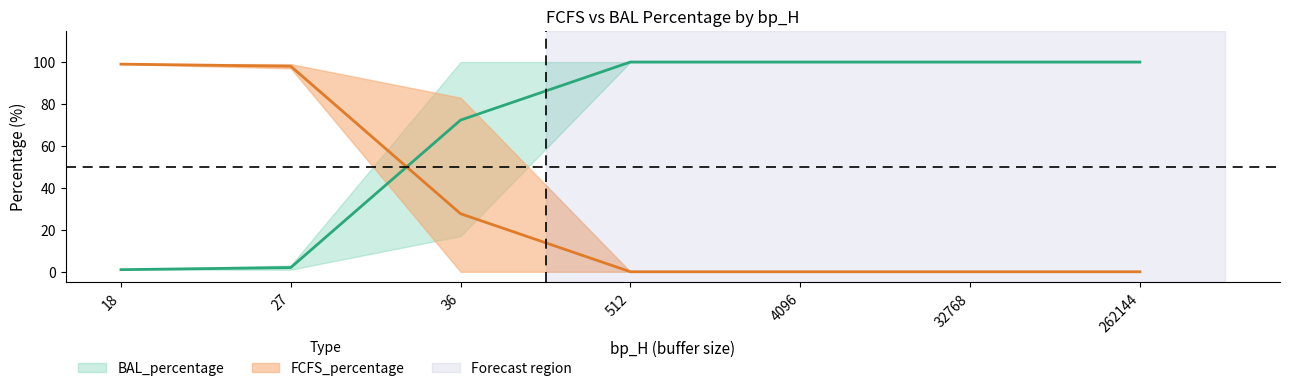

Rank the categories by FCFS_percentage value from lowest to highest.

512, 4096, 32768, 262144, 36, 27, 18